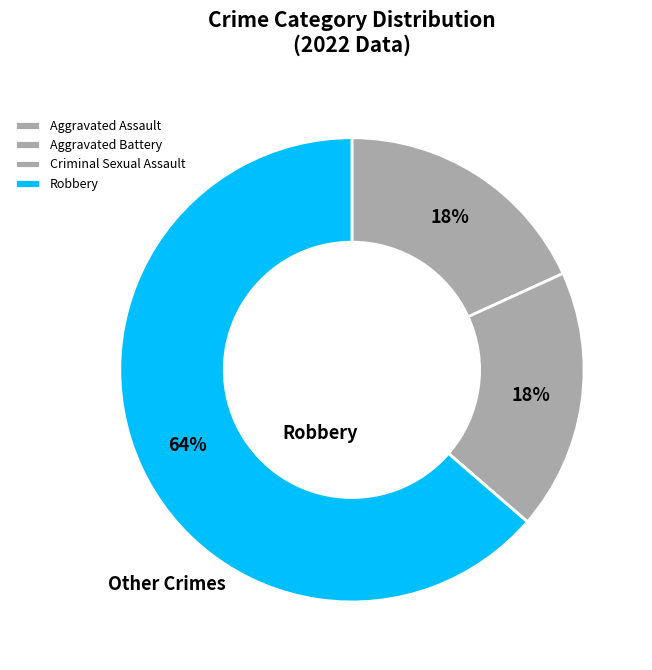

To the nearest percent, what is the difference between the Robbery and Criminal Sexual Assault slice percentages?

64%